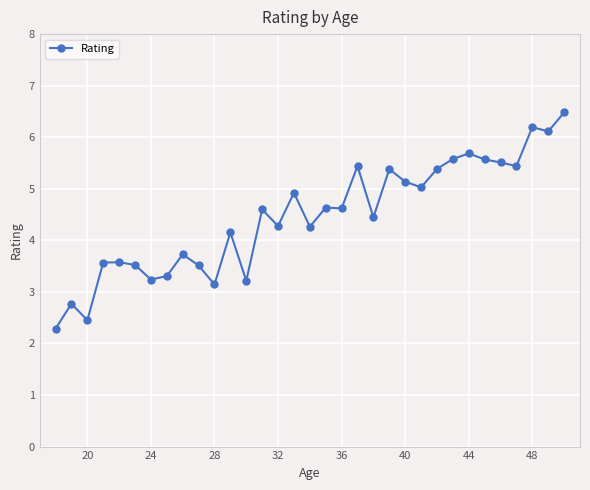

What is the greatest value displayed?

6.5